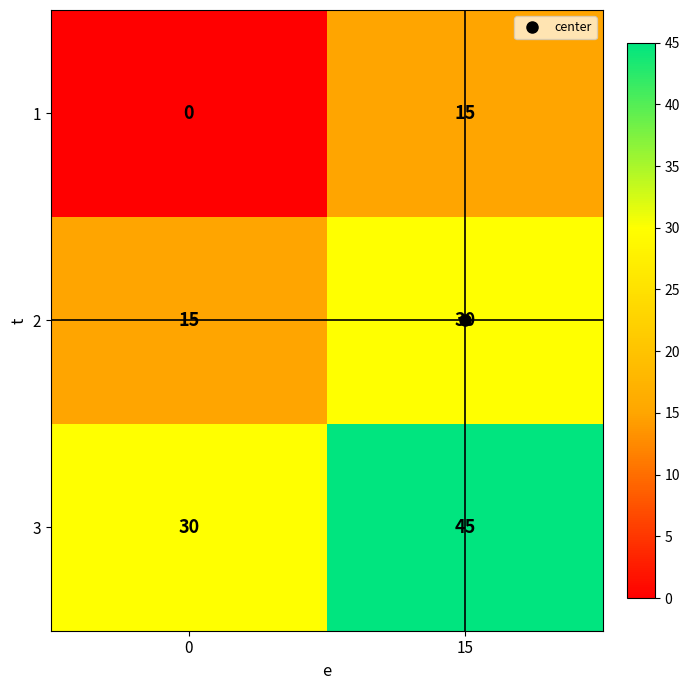

What is the difference between the maximum and minimum values in the 3 series?

15